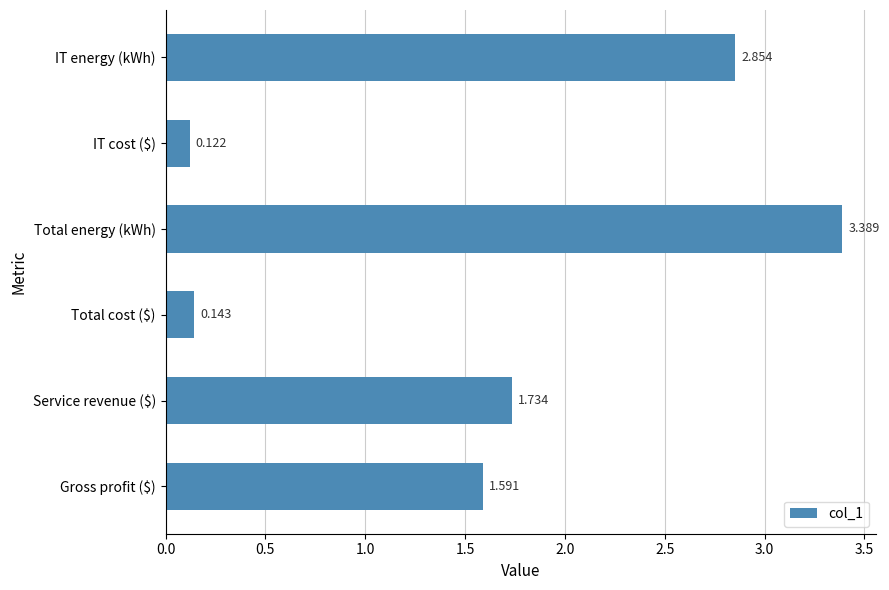

What is the label of the 2nd bar from the bottom?

Service revenue ($)